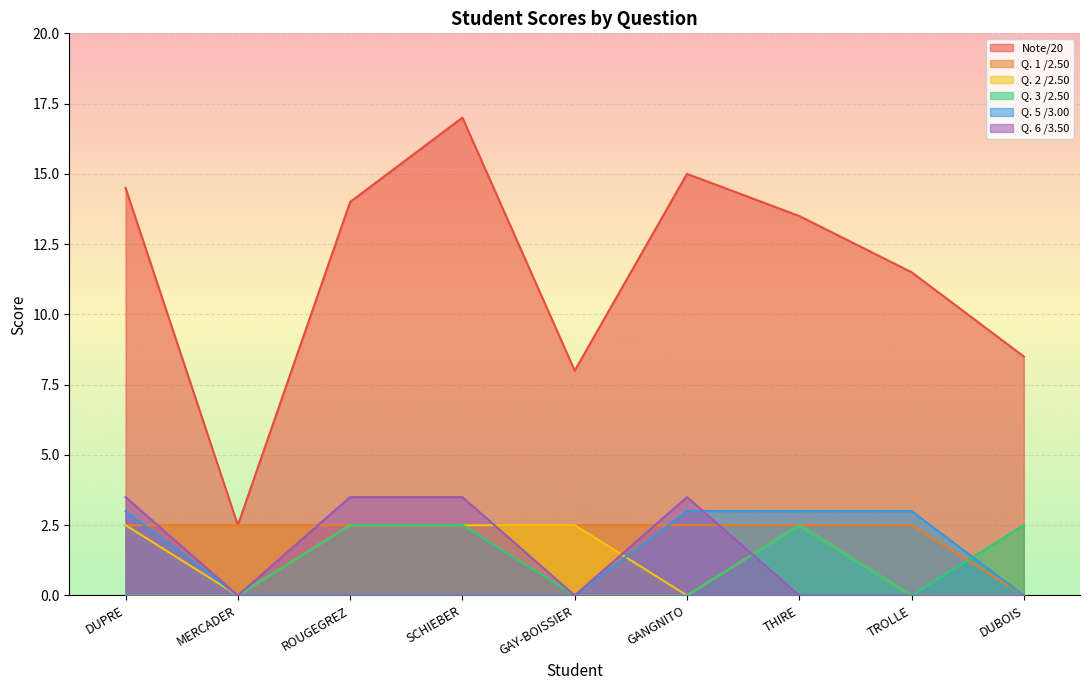

At which category does the chart reach its minimum across all series?

DUBOIS